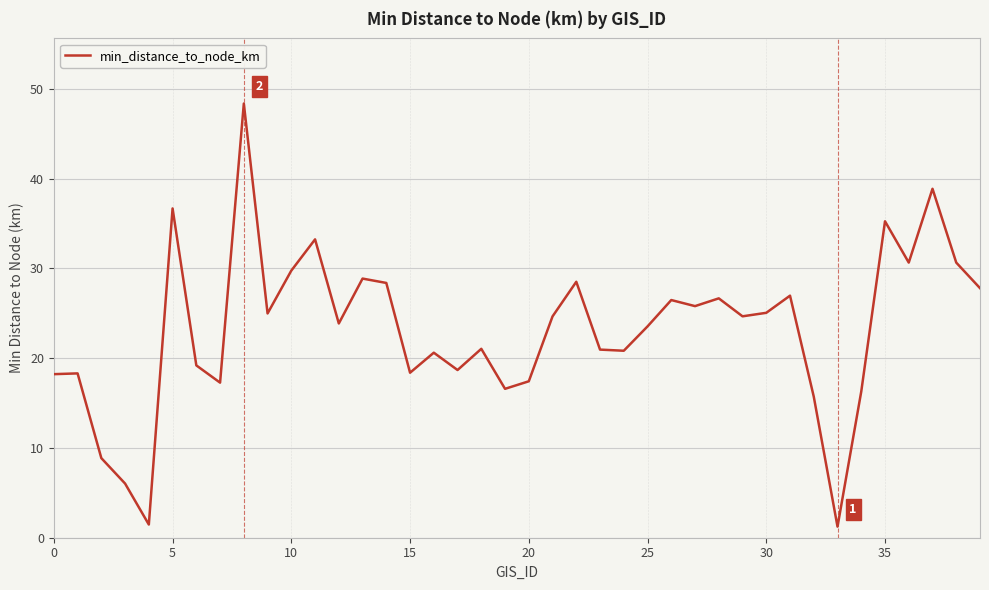

What is the greatest value displayed?

48.4